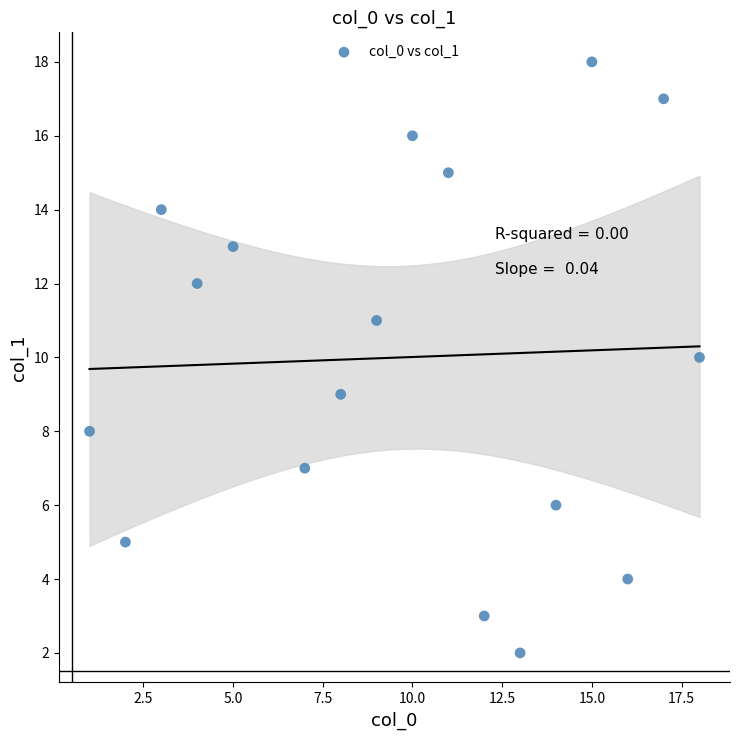

What is the range of X values (max minus min)?

17